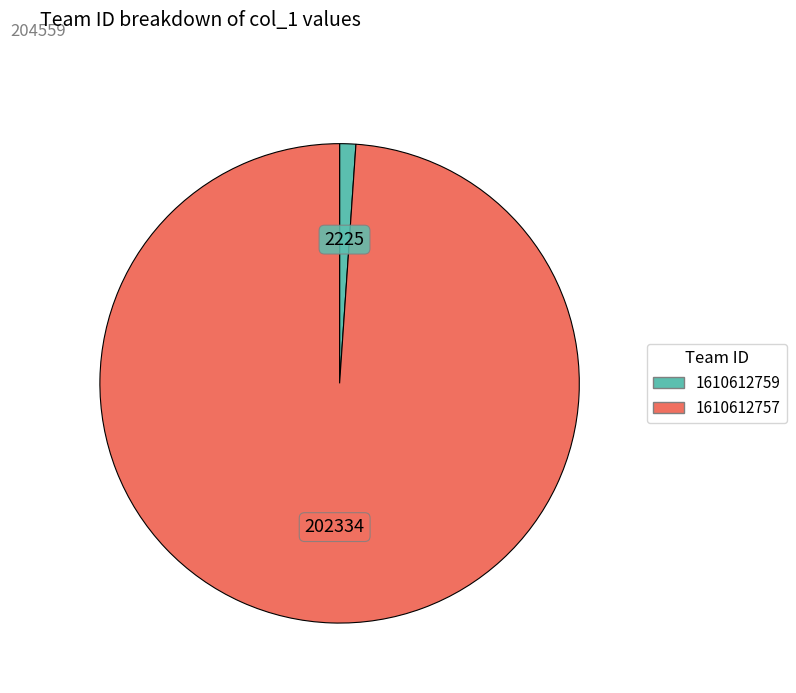

Combined, do 1610612757 and 1610612759 account for over 50%?

Yes